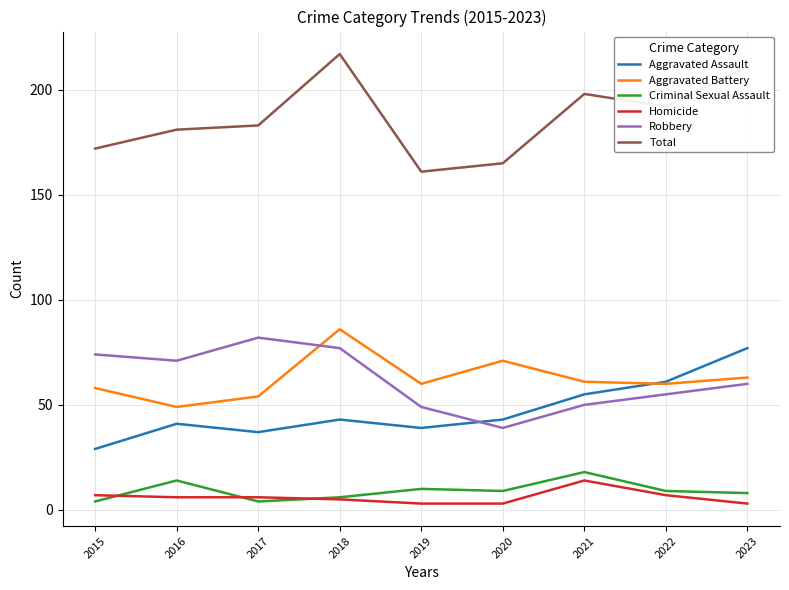

Reading left to right, transcribe all the data shown in this chart.

Aggravated Assault: 2015=29	2016=41	2017=37	2018=43	2019=39	2020=43	2021=55	2022=61	2023=77
Aggravated Battery: 2015=58	2016=49	2017=54	2018=86	2019=60	2020=71	2021=61	2022=60	2023=63
Criminal Sexual Assault: 2015=4	2016=14	2017=4	2018=6	2019=10	2020=9	2021=18	2022=9	2023=8
Homicide: 2015=7	2016=6	2017=6	2018=5	2019=3	2020=3	2021=14	2022=7	2023=3
Robbery: 2015=74	2016=71	2017=82	2018=77	2019=49	2020=39	2021=50	2022=55	2023=60
Total: 2015=172	2016=181	2017=183	2018=217	2019=161	2020=165	2021=198	2022=192	2023=211